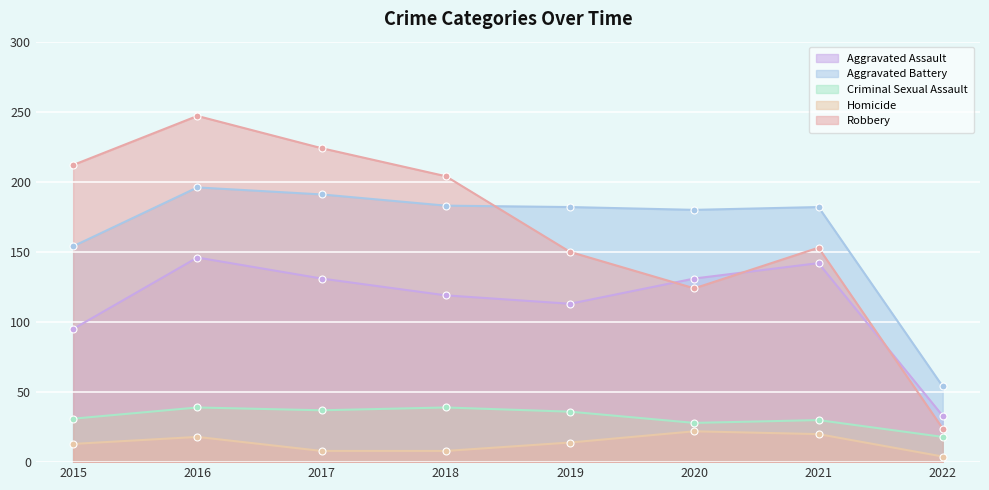

Where is the first local minimum for Criminal Sexual Assault?

2017